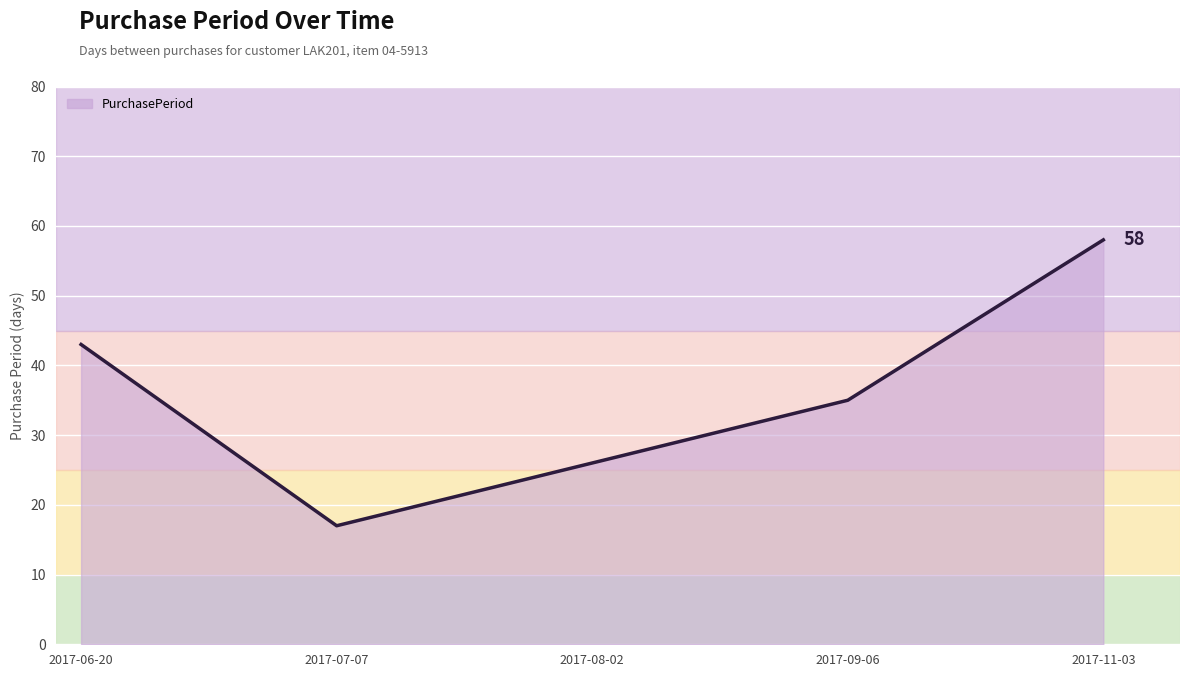

Read the value at 2017-07-07.

17